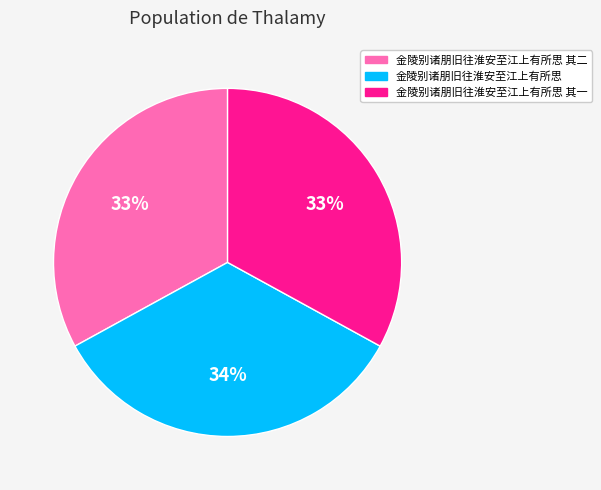

To the nearest percent, what is the difference between the 金陵别诸朋旧往淮安至江上有所思 其一 and 金陵别诸朋旧往淮安至江上有所思 slice percentages?

1%